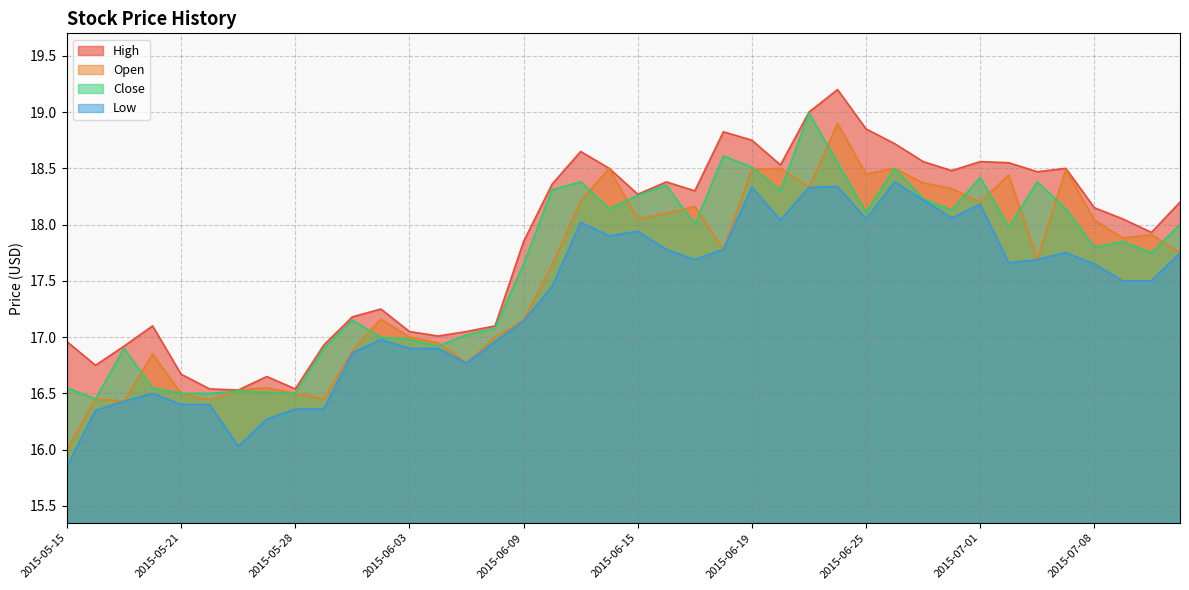

What is the label of the 19th point from the right?

2015-06-16